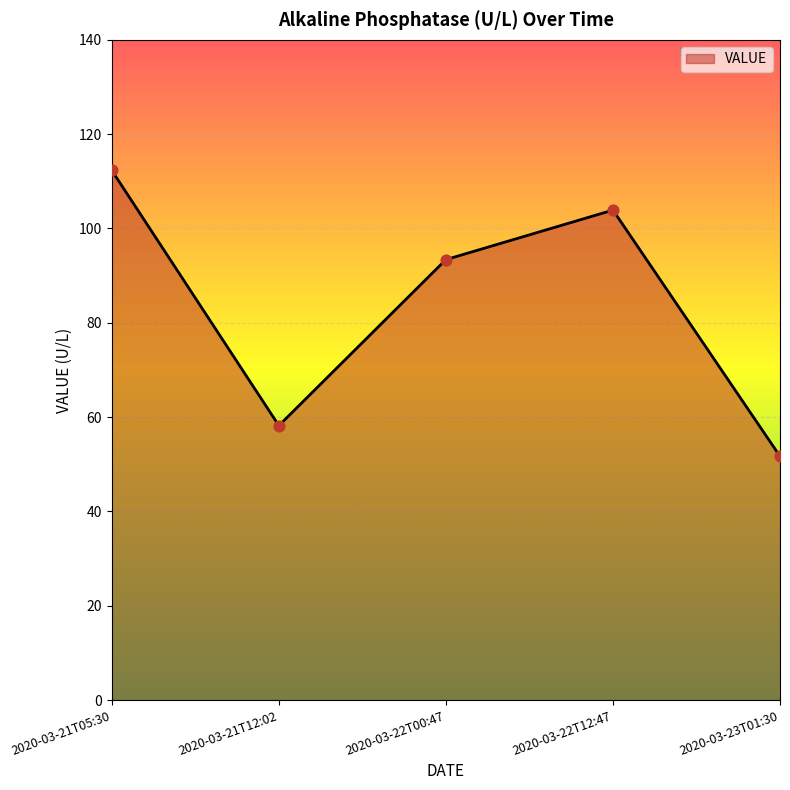

What is the change in value from 2020-03-21T05:30 to 2020-03-22T12:47?

-8.4